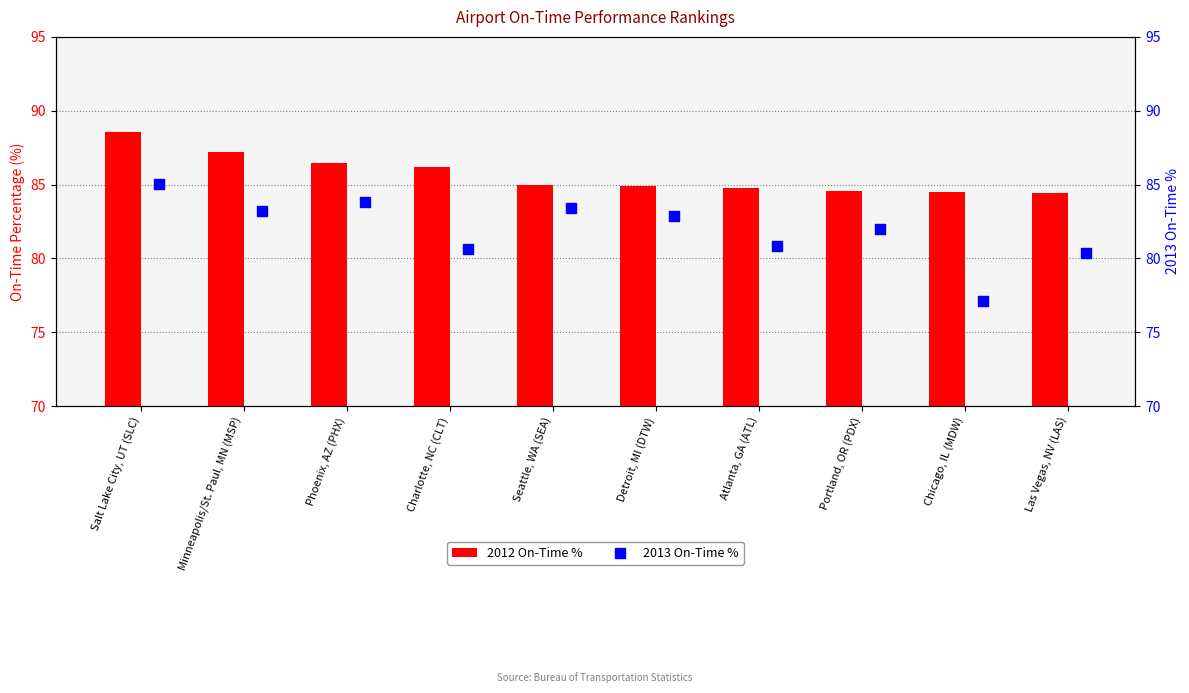

At how many categories does at least one series exceed 78?

10